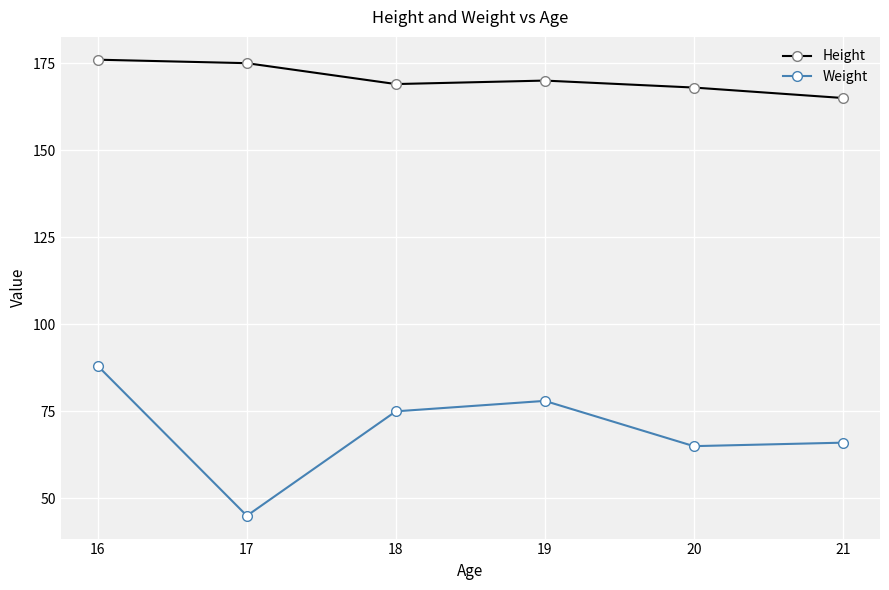

Which series has the widest spread of values?

Weight